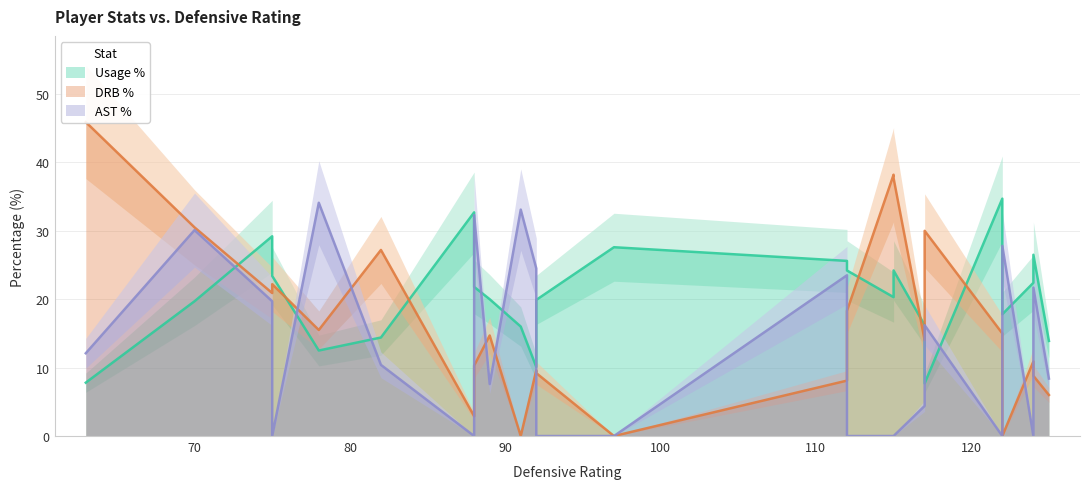

What is the maximum value for ast_pct?

34.1